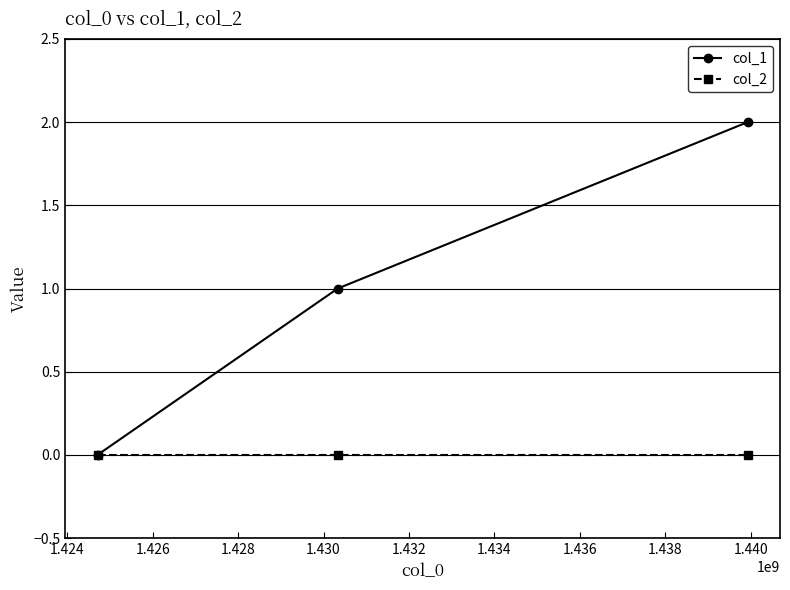

Count the number of categories in the chart.

3